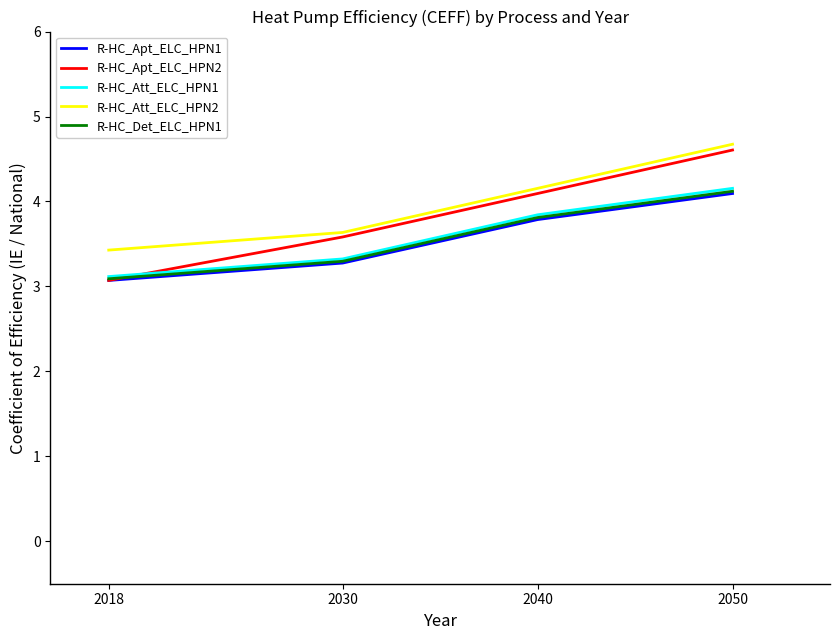

What is the difference between the R-HC_Att_ELC_HPN1 values at 2040 and 2050?

0.3